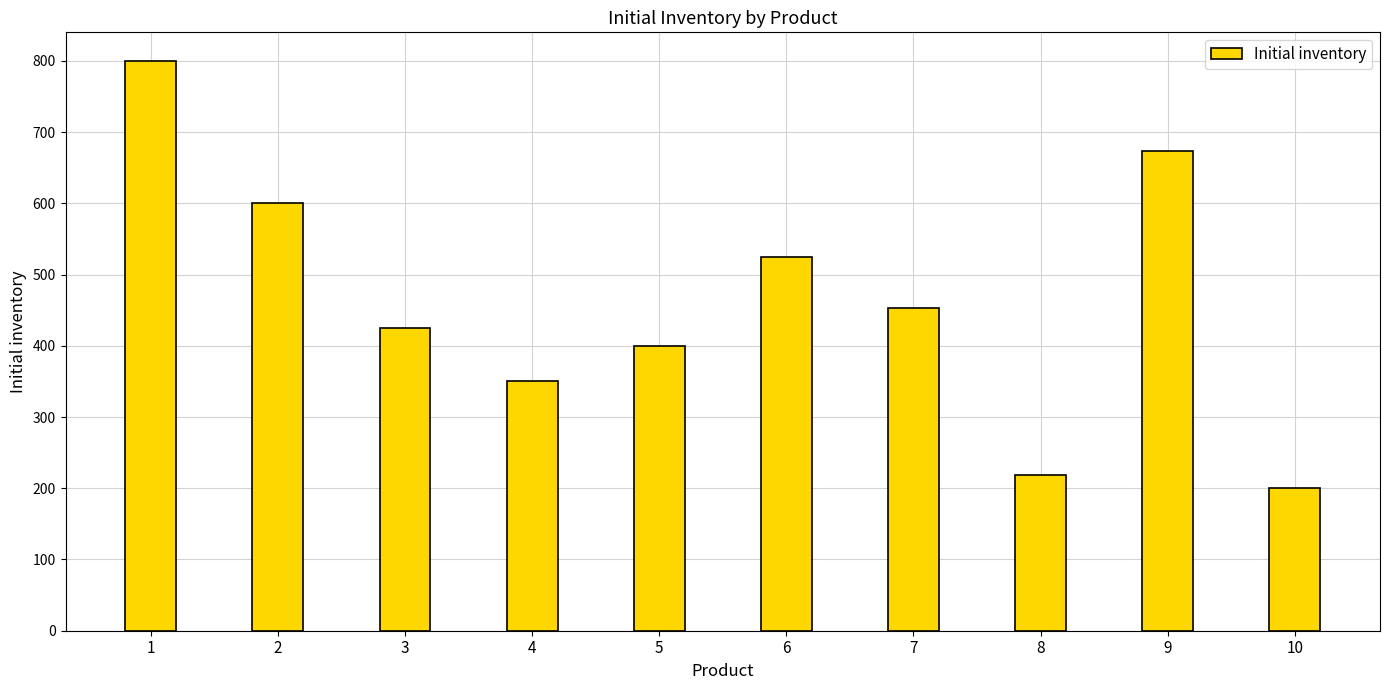

What is the value of the 10th bar from the left?

200